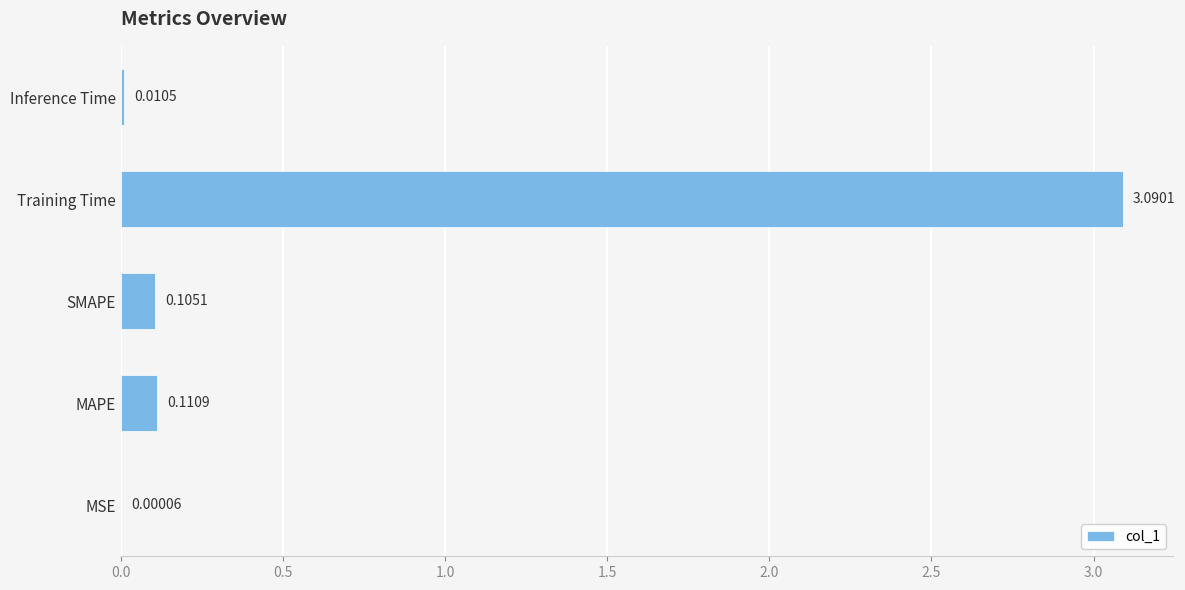

Which has a higher value, SMAPE or MSE?

SMAPE